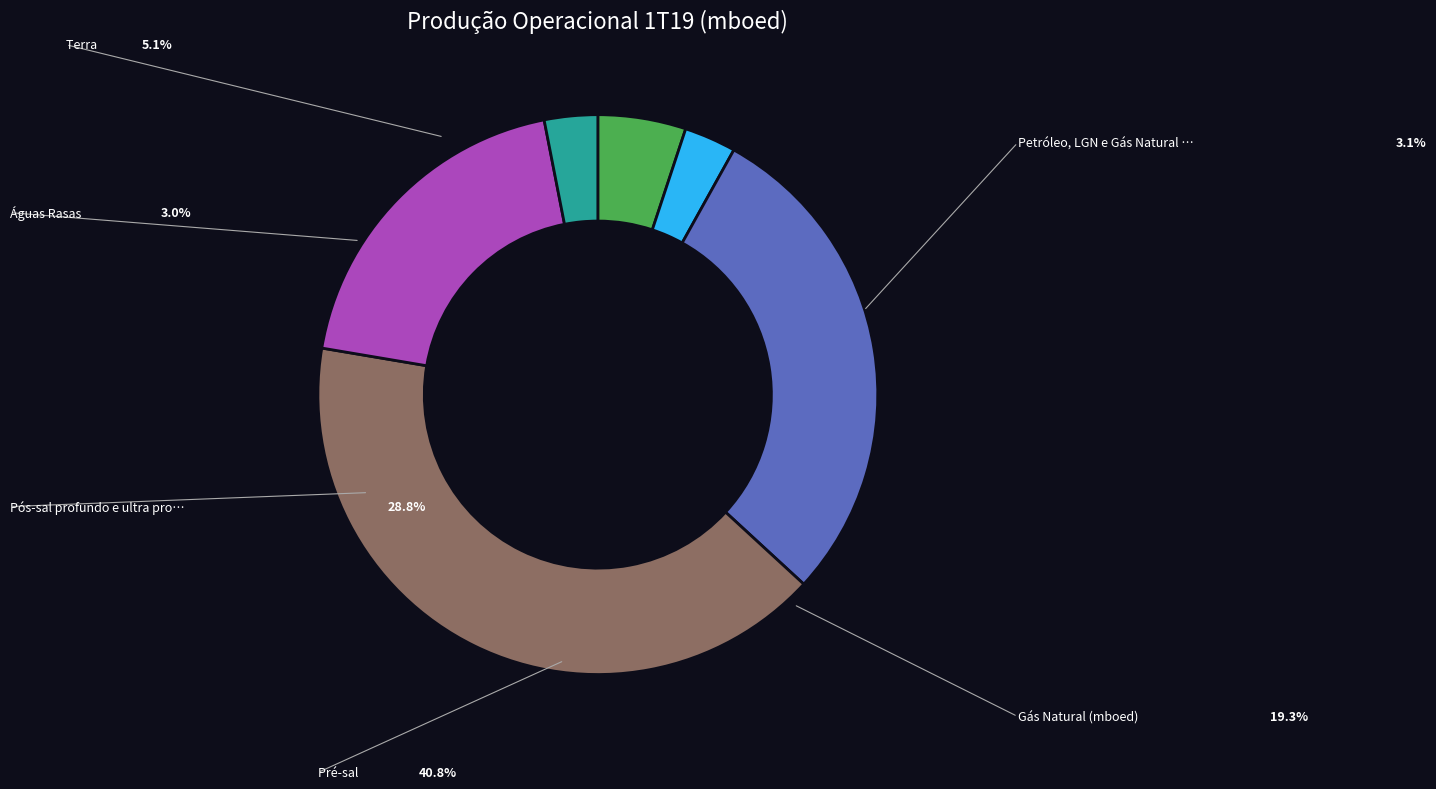

Does Terra represent more than half of the total?

No